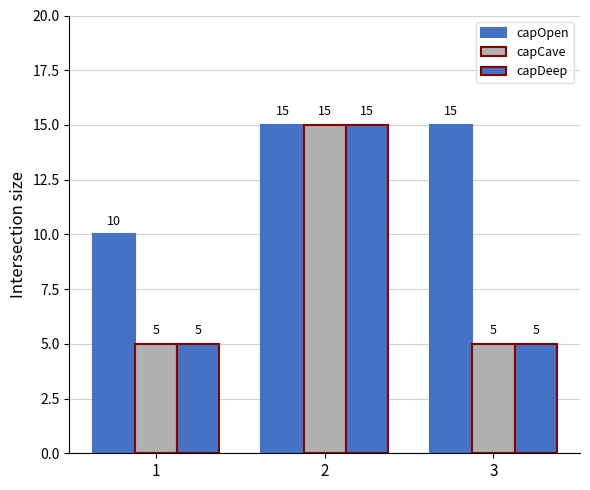

What is the minimum value for capCave?

5